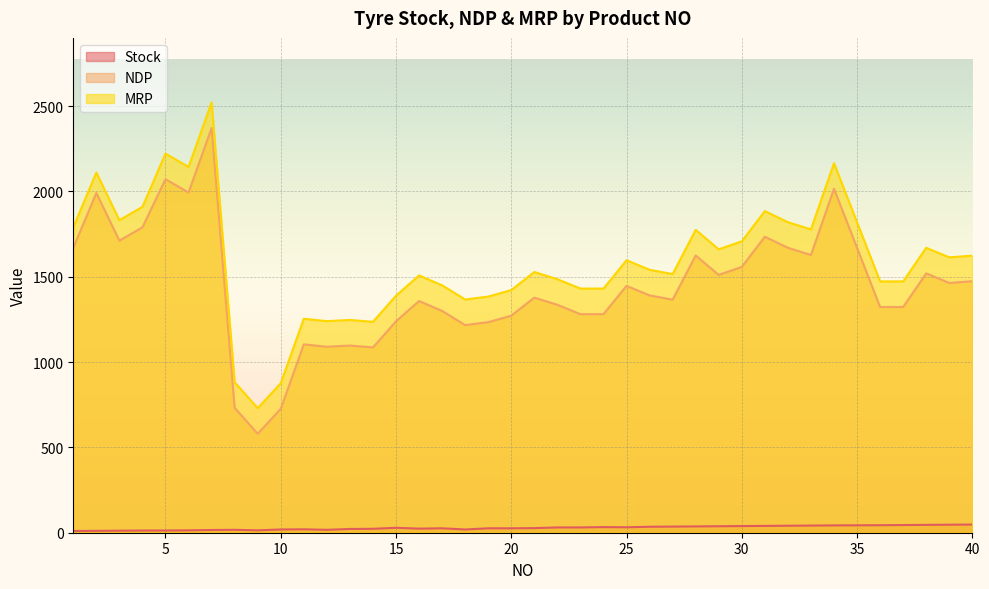

Which has a higher value, 11 or 23?

23